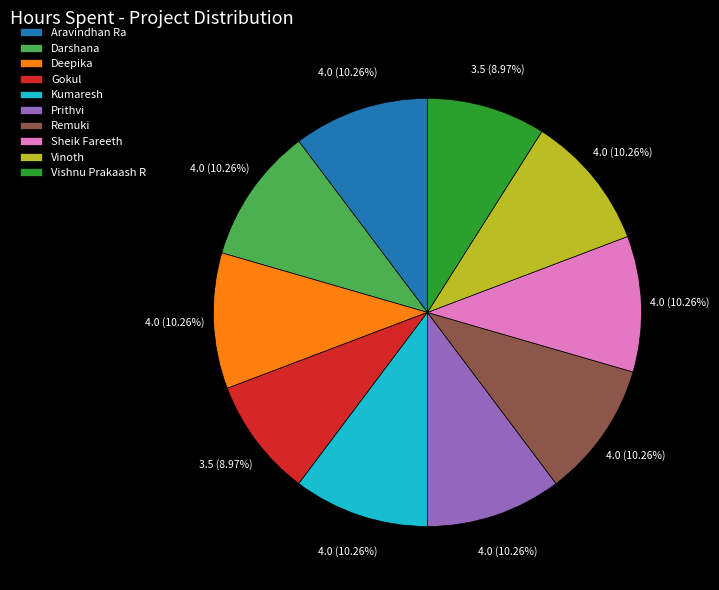

To the nearest percent, what portion does Sheik Fareeth represent?

10%